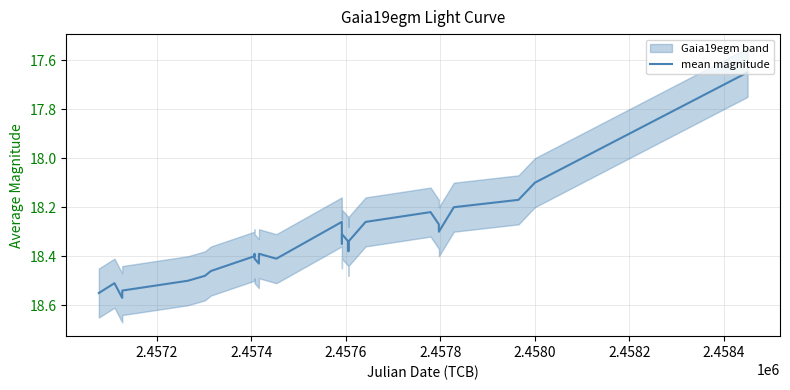

What is the smallest value displayed?

17.6